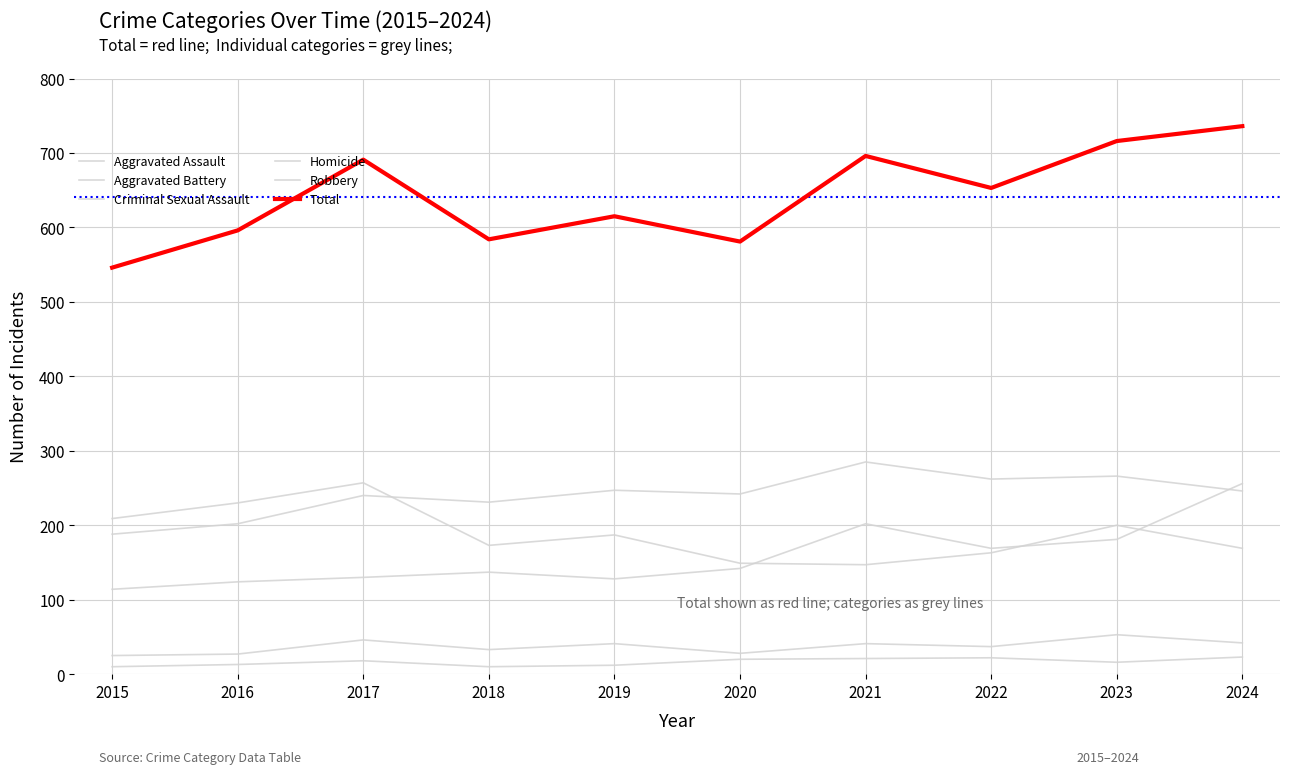

How many lines are shown in the chart?

6